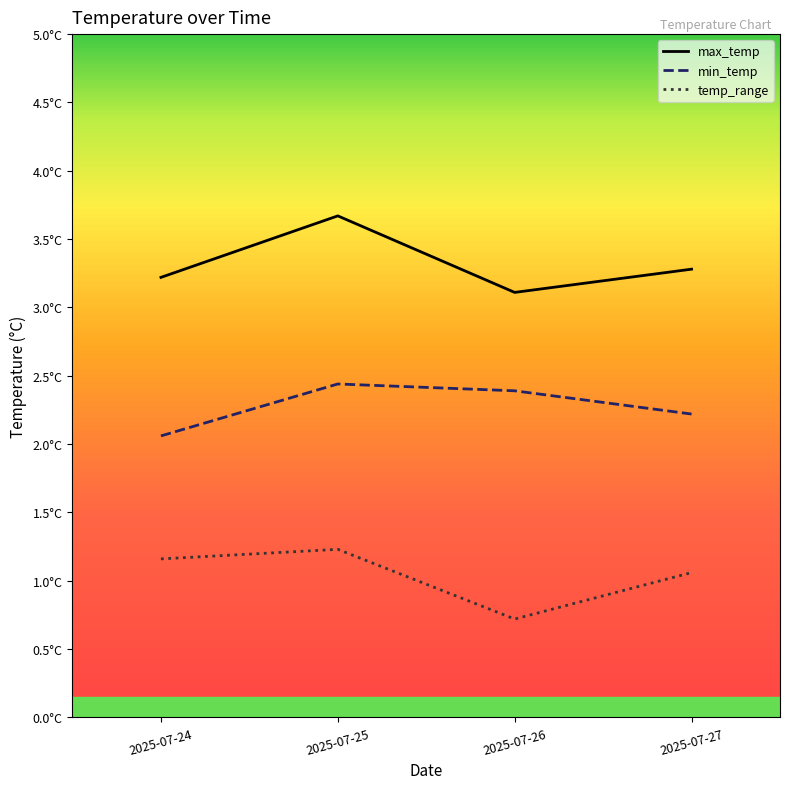

Is this an area chart (filled region under the line)?

No